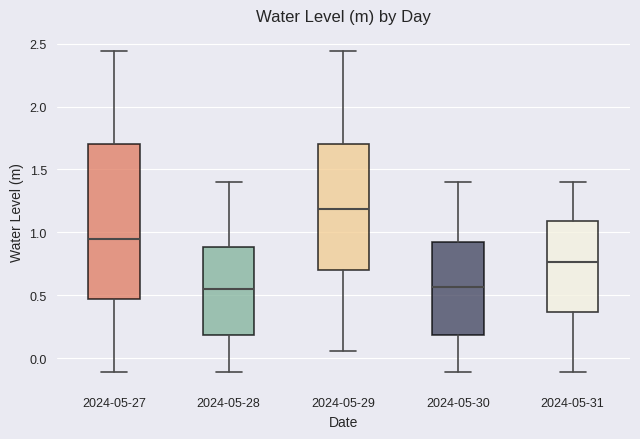

Where does the upper whisker of the box for 2024-05-28 end on the y-axis? The values are not printed on the chart, so give them approximately, as read against the axis.

1.40